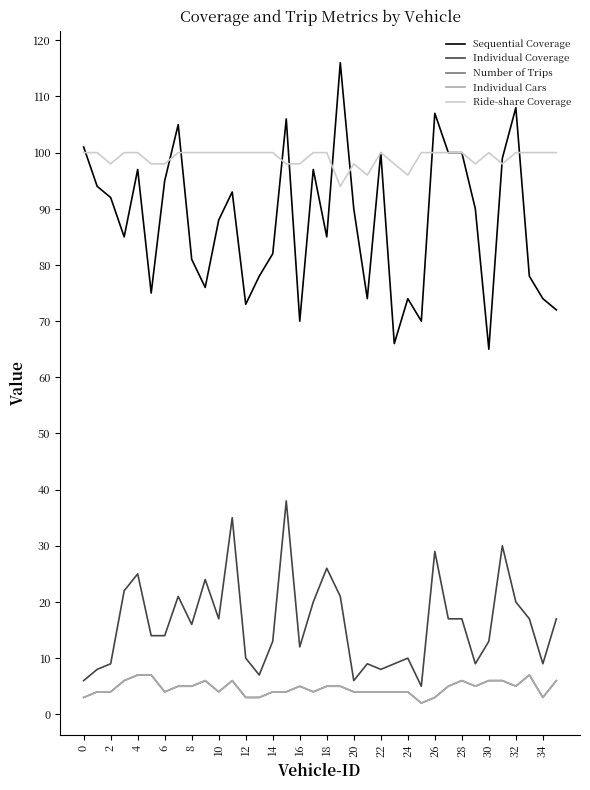

Does the chart have visible grid lines?

No